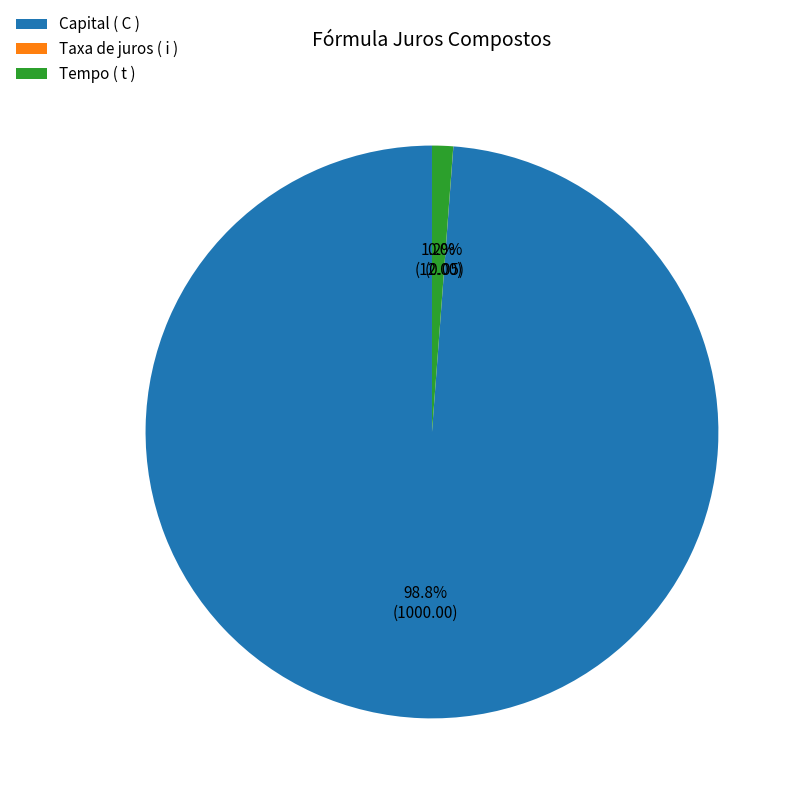

Is it true that Tempo ( t ) is 11% of the pie?

False